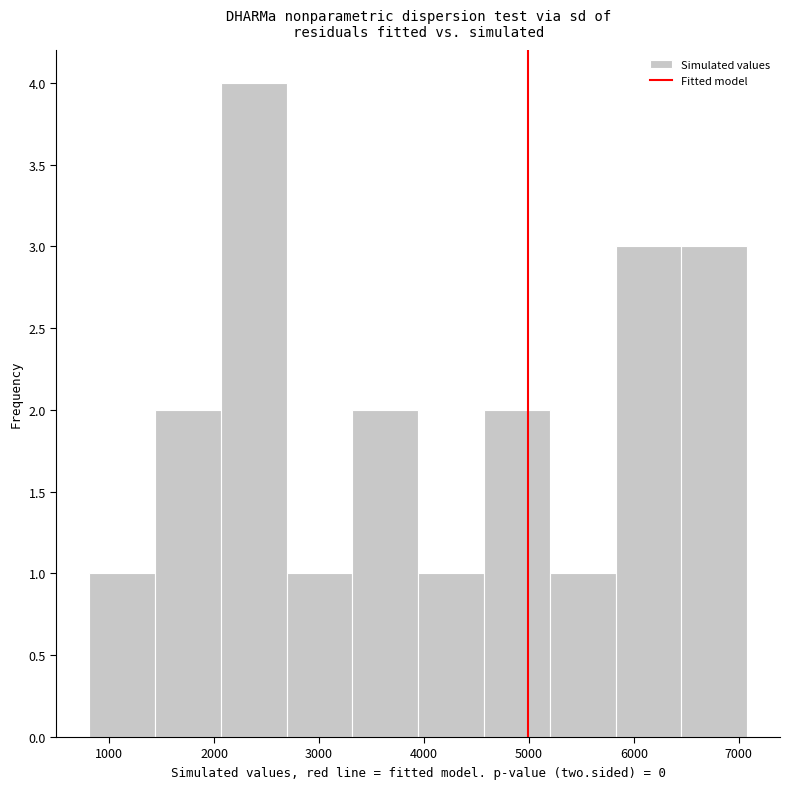

Over which range of the x-axis is the bar tallest?

2100 to 2700